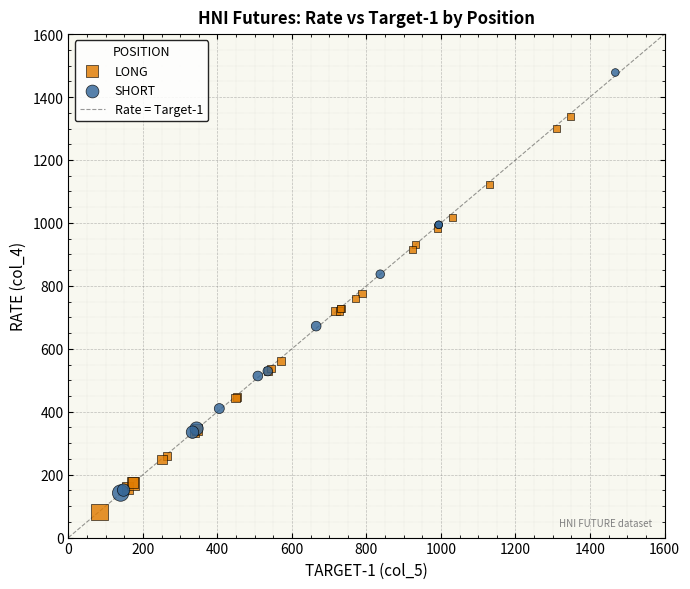

Which series has the widest spread of Y values?

SHORT